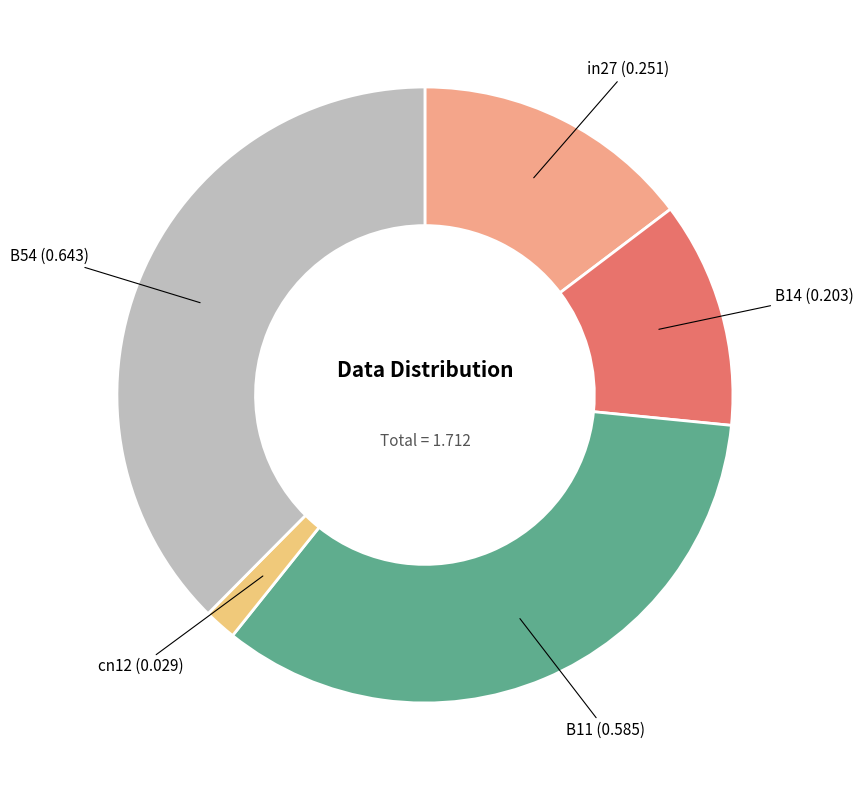

Does any single category account for the majority?

No